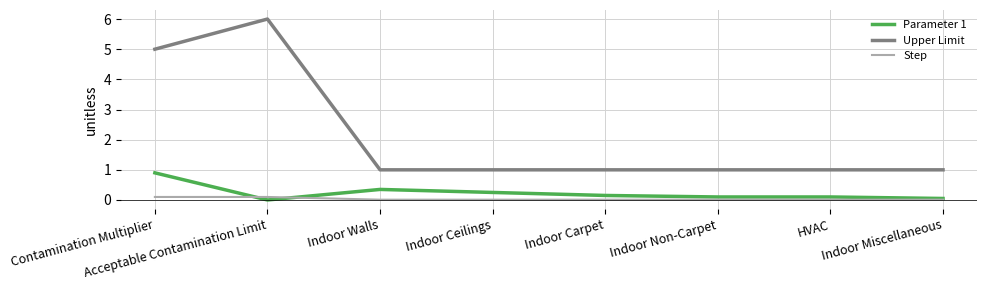

List the series in order of their peak value, highest first.

Upper Limit, Parameter 1, Step